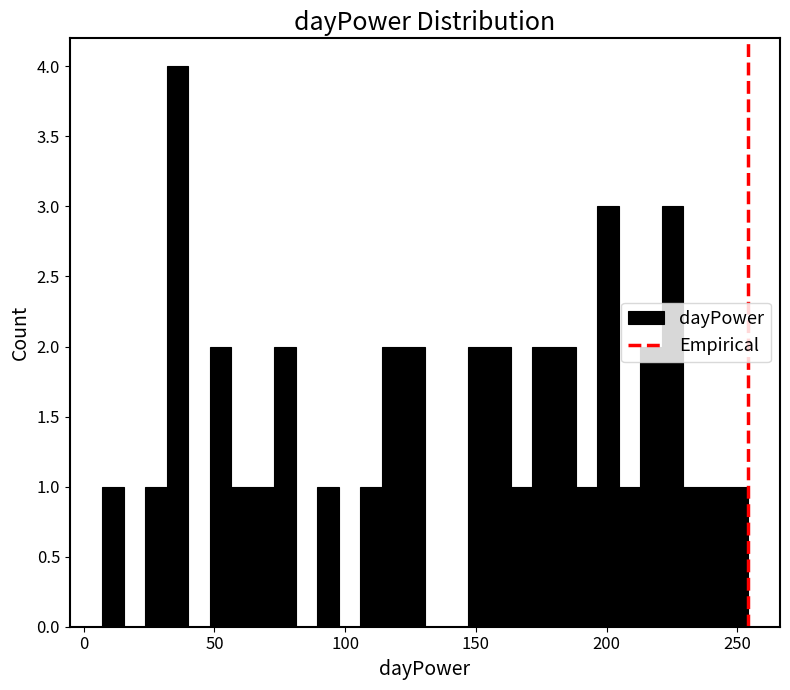

Read against the x-axis, roughly where is the centre of the tallest bar?

35